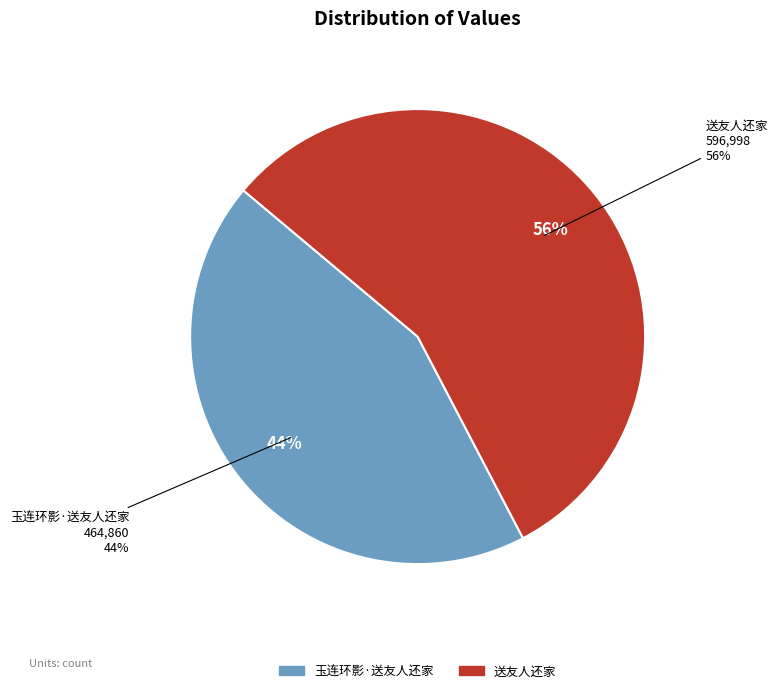

To the nearest percent, what percentage of the pie is 送友人还家?

56%